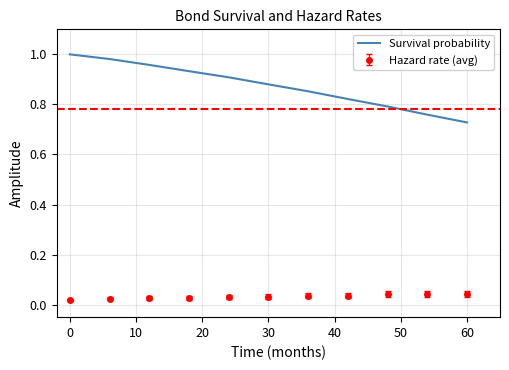

Which series has the largest total across all categories?

Survival probability